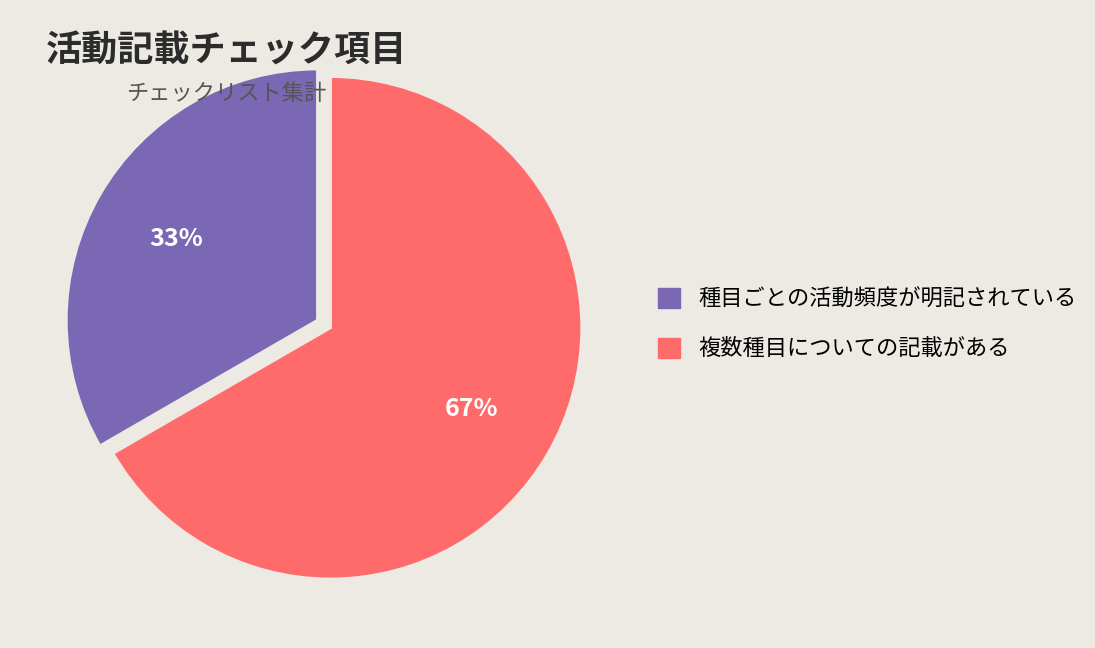

Rank the categories by value from highest to lowest.

複数種目についての記載がある, 種目ごとの活動頻度が明記されている